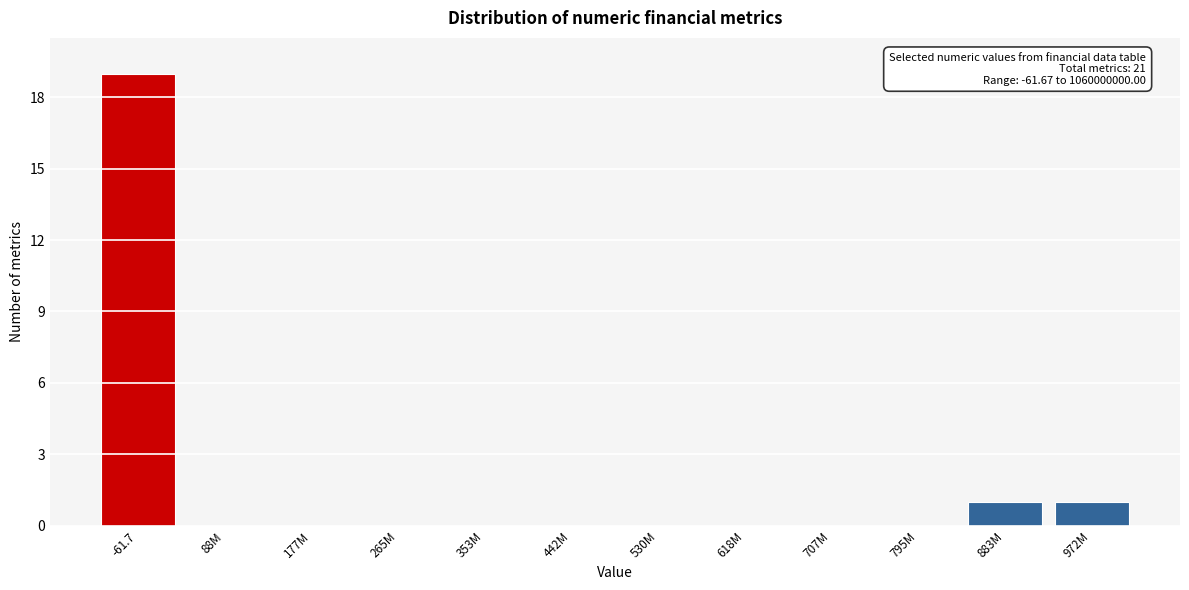

Reading left to right, transcribe all the data shown in this chart.

-61.7=19	88M=0	177M=0	265M=0	353M=0	442M=0	530M=0	618M=0	707M=0	795M=0	883M=1	972M=1